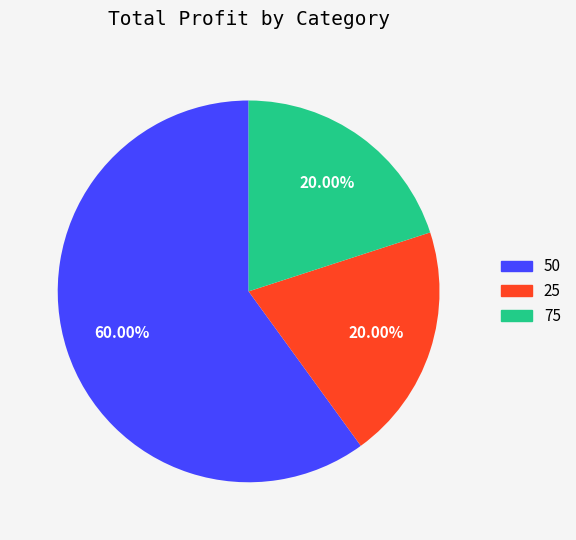

How many segments does this pie chart have?

3